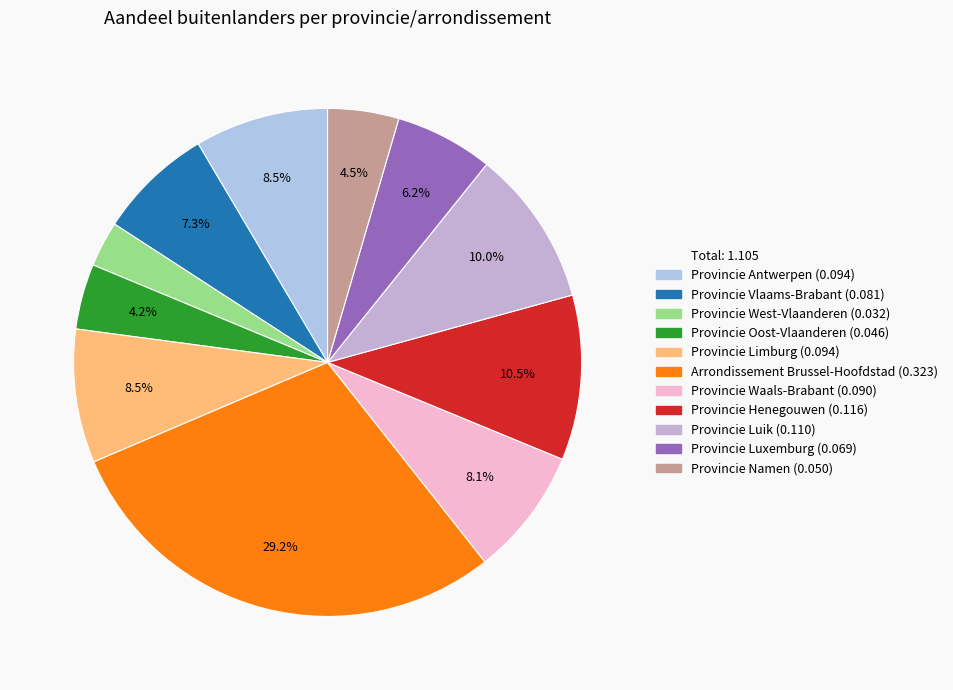

Count the number of slices in the pie.

11